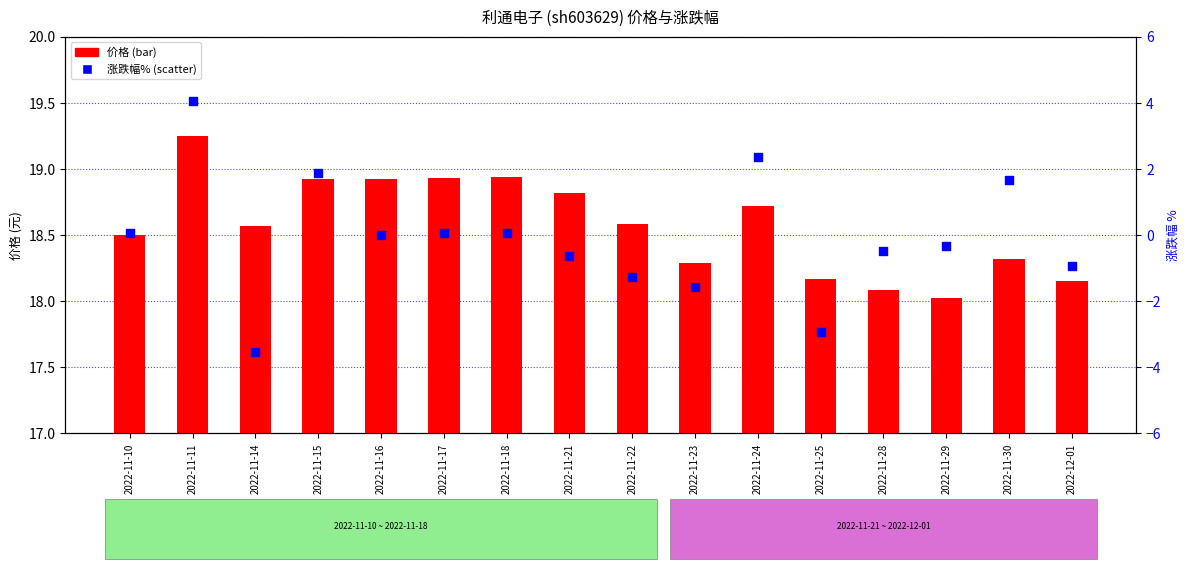

Which series has the largest Y range (max minus min)?

涨跌幅%